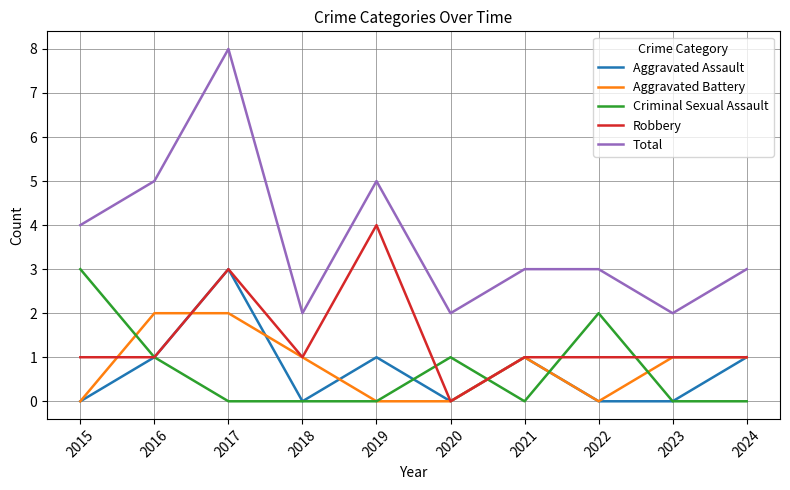

At which label does Aggravated Assault reach its peak?

2017